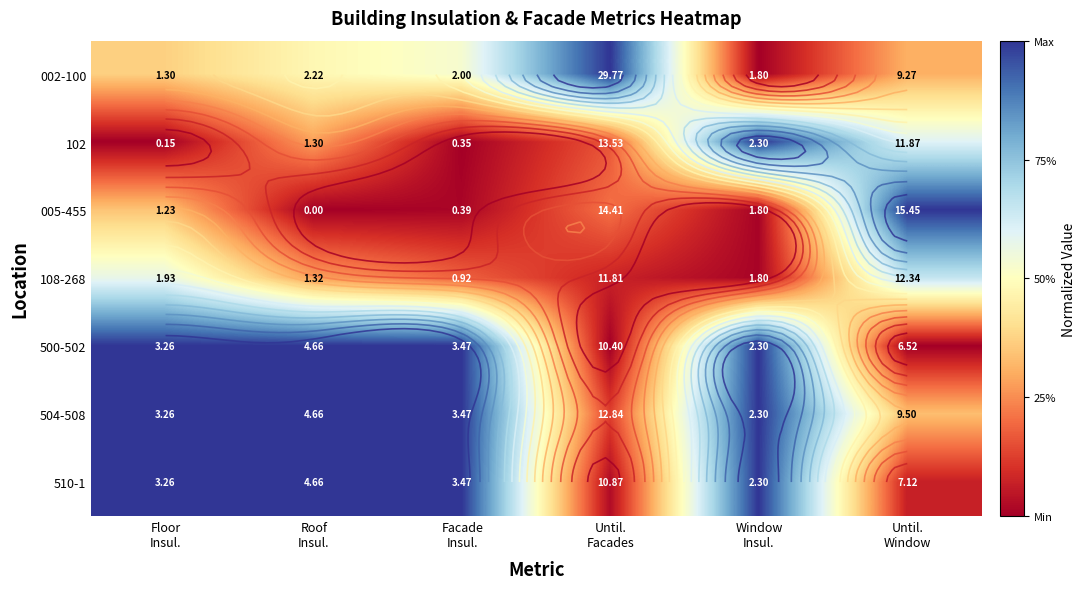

How many values in 005-455 are above zero?

5